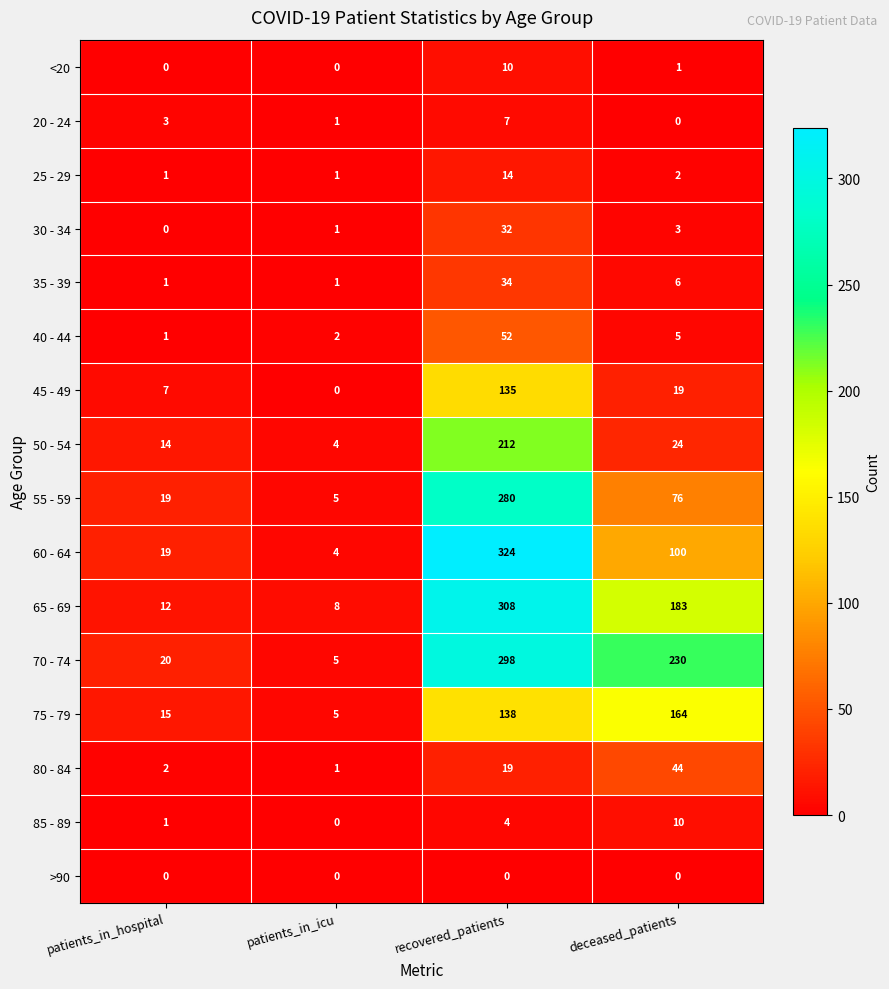

At which label is 40 - 44 closest to 26?

deceased_patients